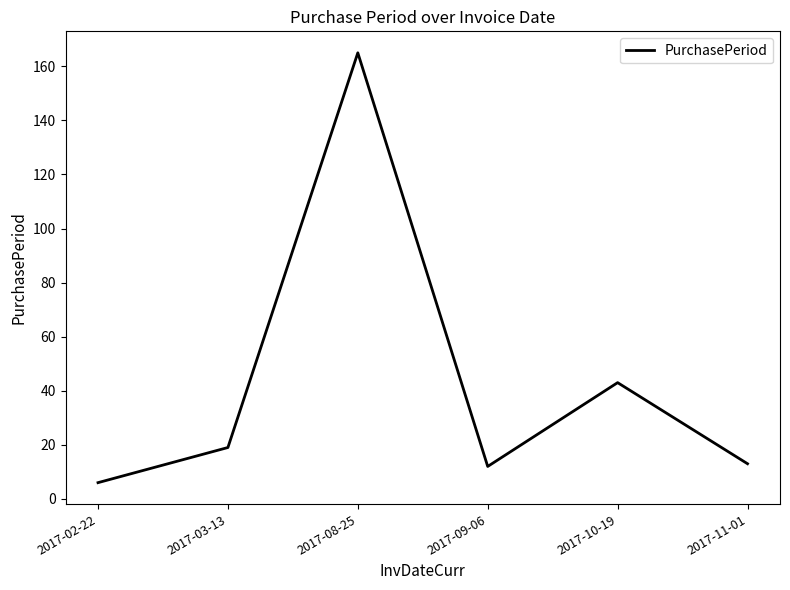

What is the smallest value displayed?

6